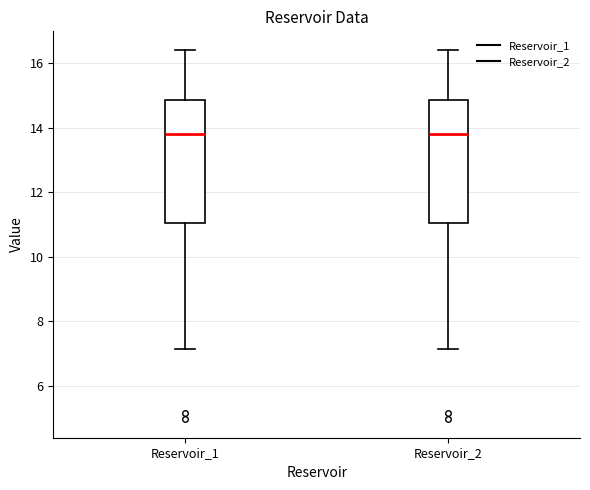

Where does the upper whisker of the box for Reservoir_2 end on the y-axis? The values are not printed on the chart, so give them approximately, as read against the axis.

16.4